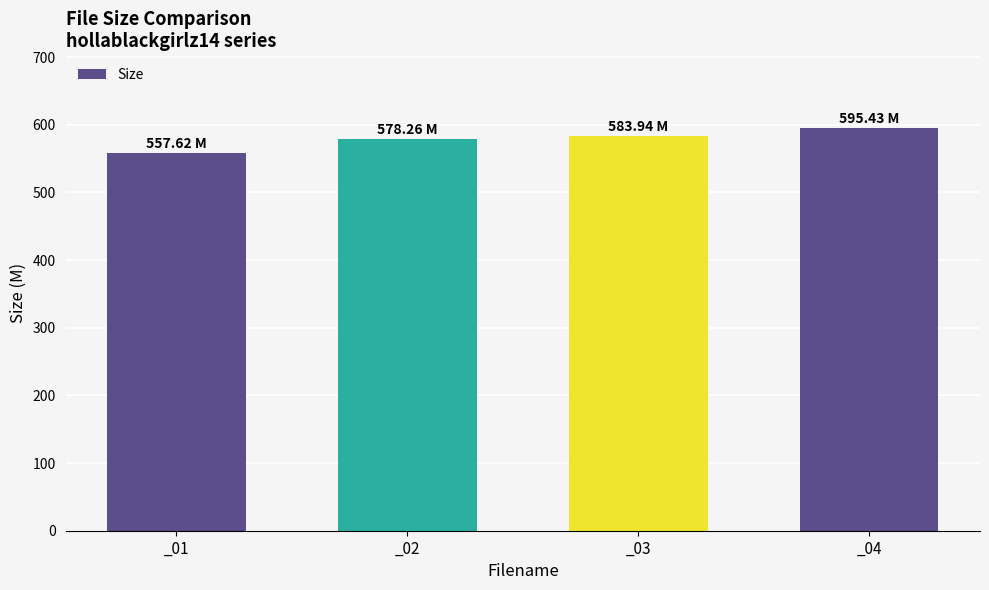

At which label does the data first exceed 583?

_03